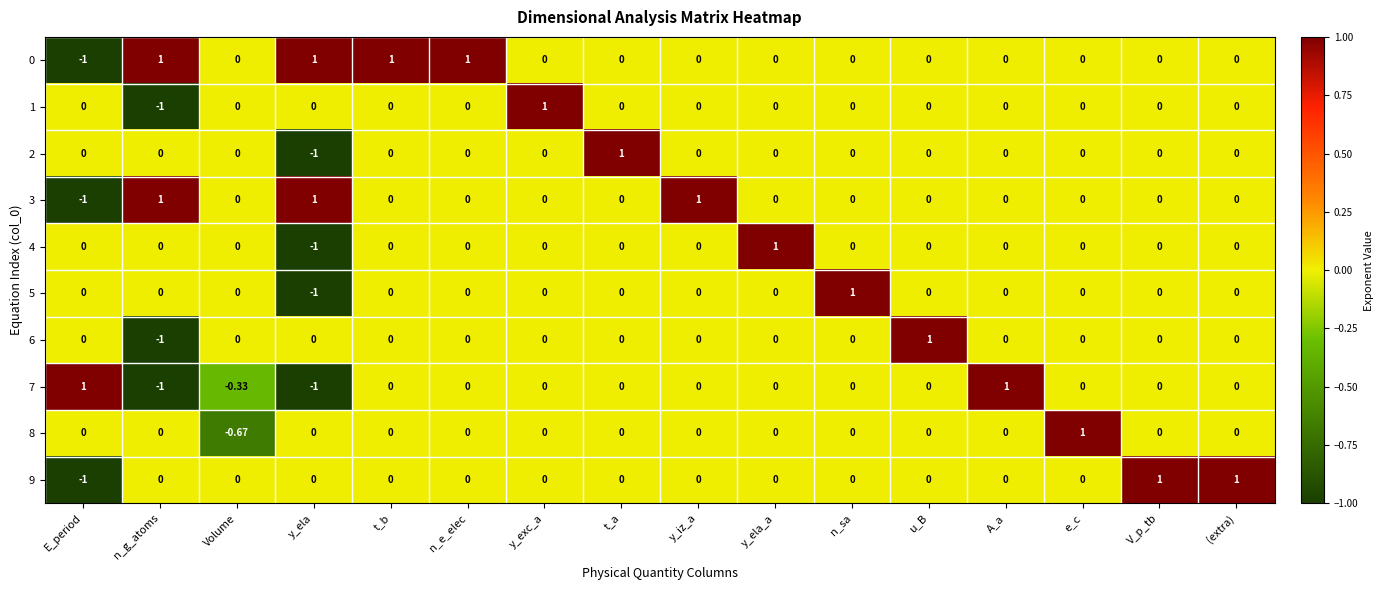

Where does the 7 series first go above 0?

E_period